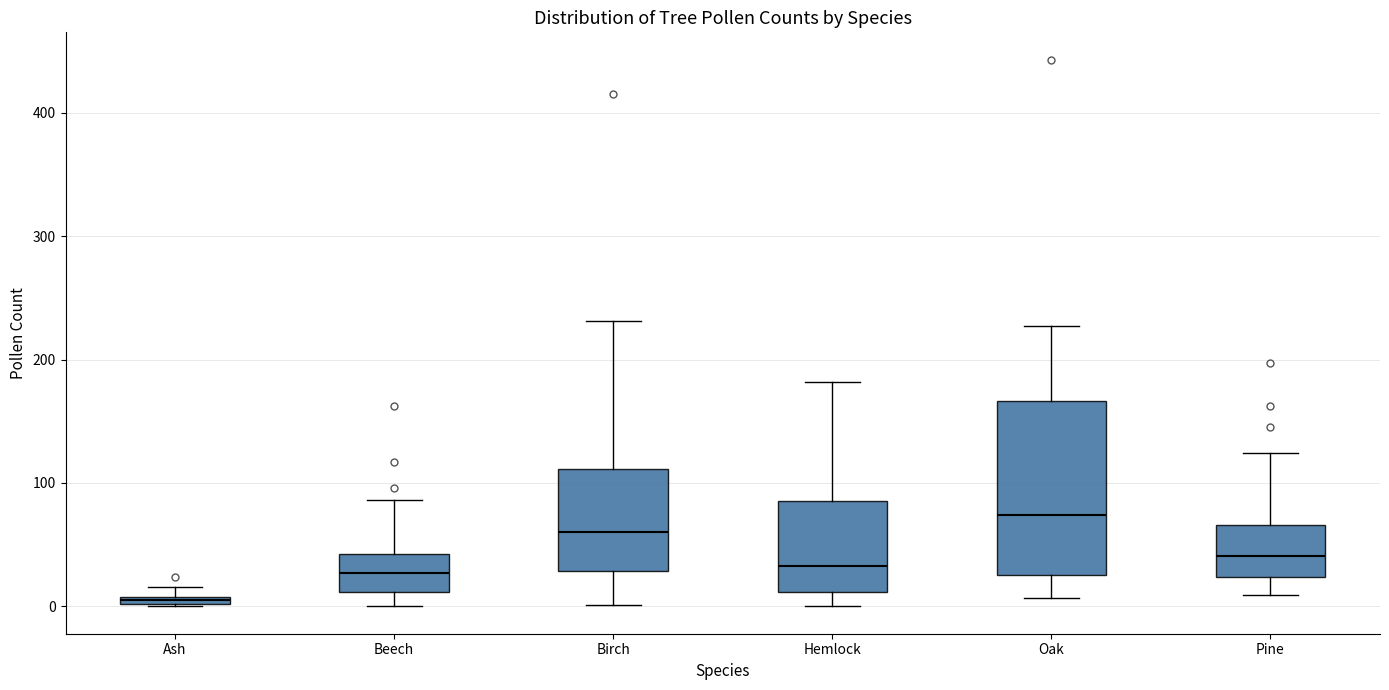

Where does the median line of the box for Beech sit on the y-axis? The values are not printed on the chart, so give them approximately, as read against the axis.

30